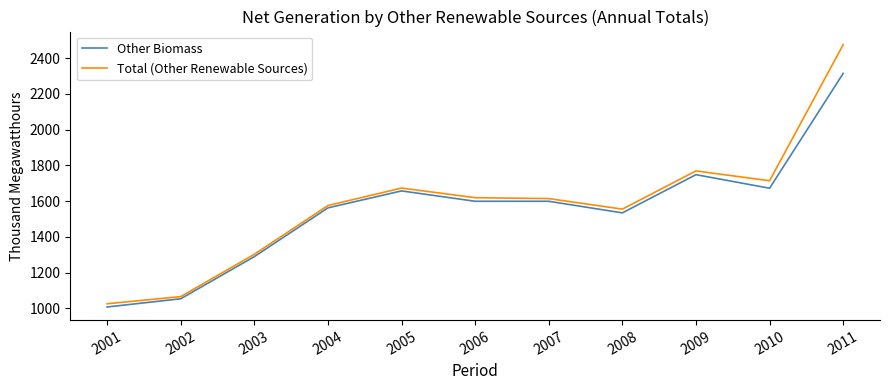

The Other Biomass series shows 2077 at 2004. True or false?

False